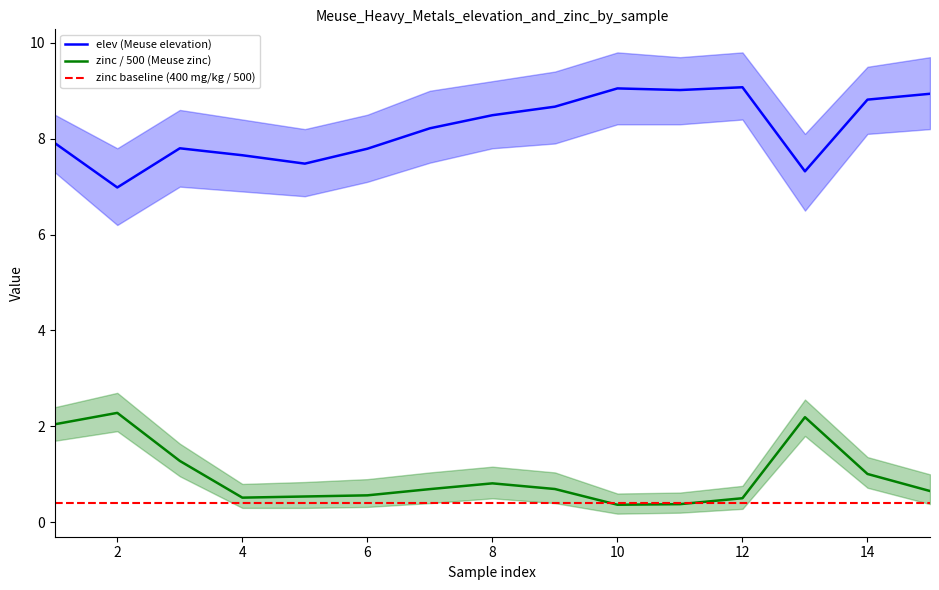

Is the value of zinc / 500 (Meuse zinc) at 2 greater than the value of elev (Meuse elevation) at 14?

No